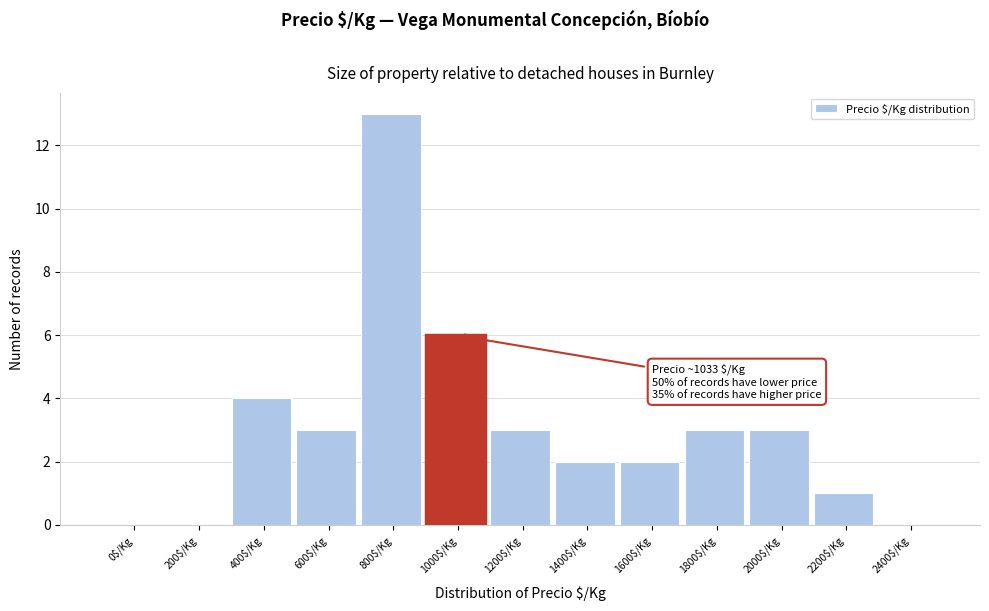

What is the greatest value displayed?

13